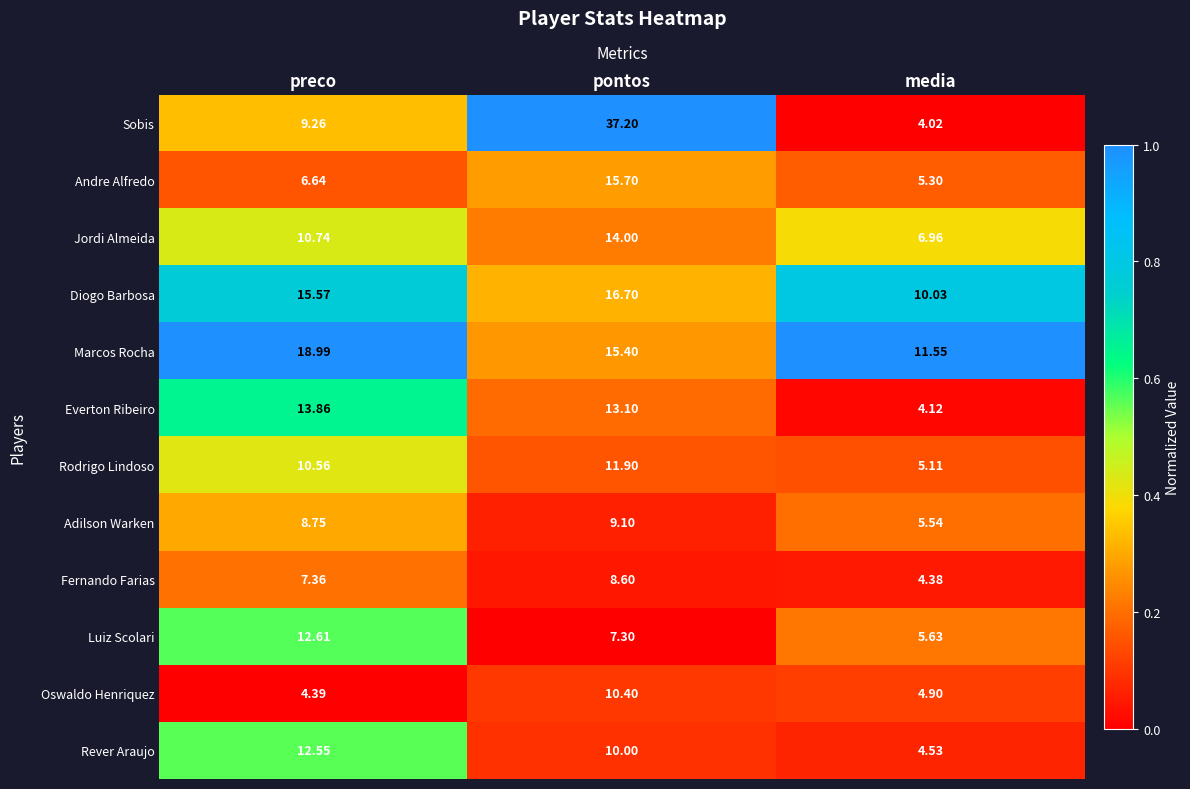

Count the number of categories in the chart.

3